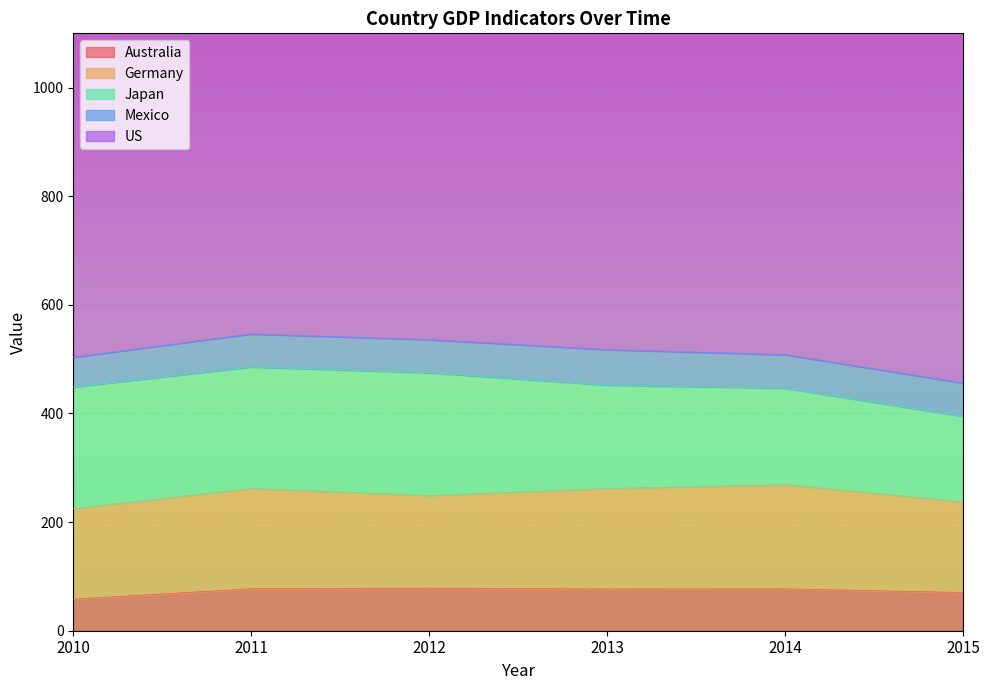

At 2012, list the series in order from largest to smallest.

US, Japan, Germany, Australia, Mexico